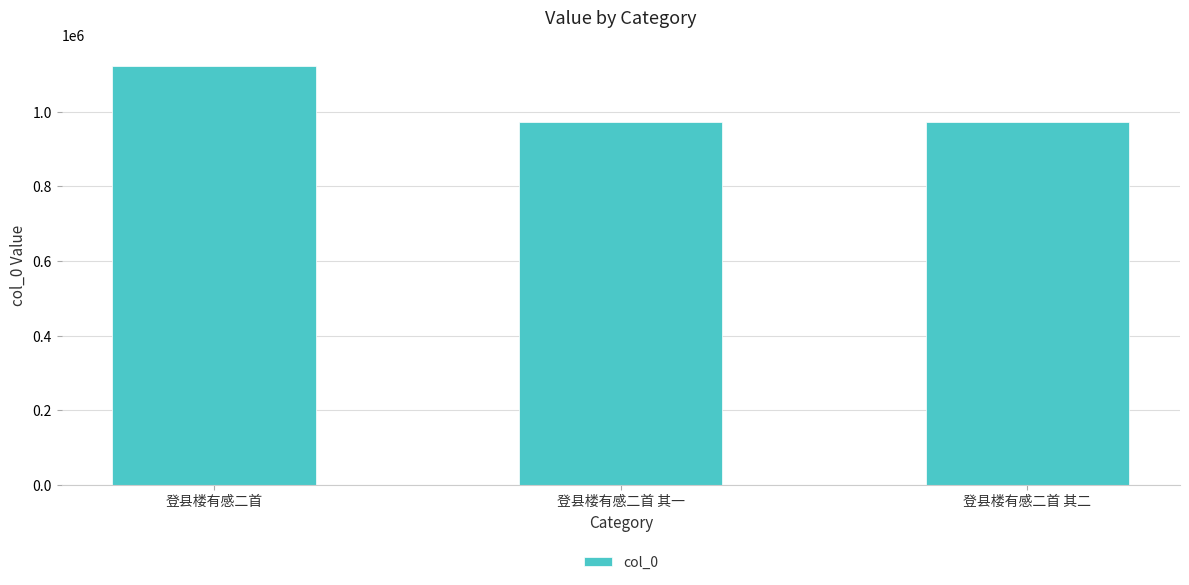

What is the change in value from 登县楼有感二首 to 登县楼有感二首 其一?

-152201